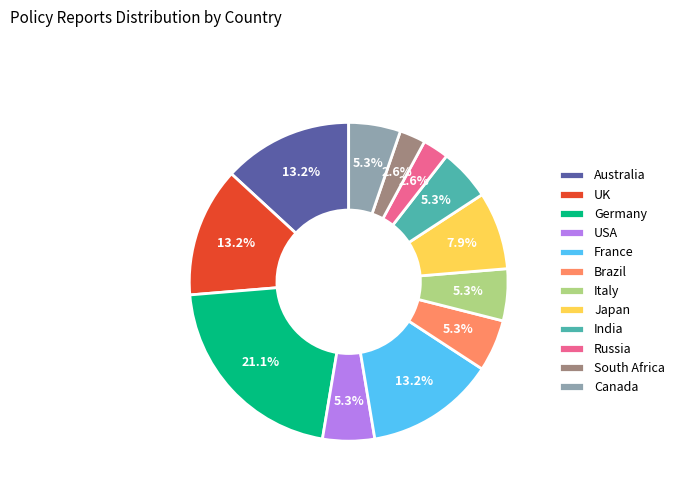

What is the largest slice in the pie chart?

Germany